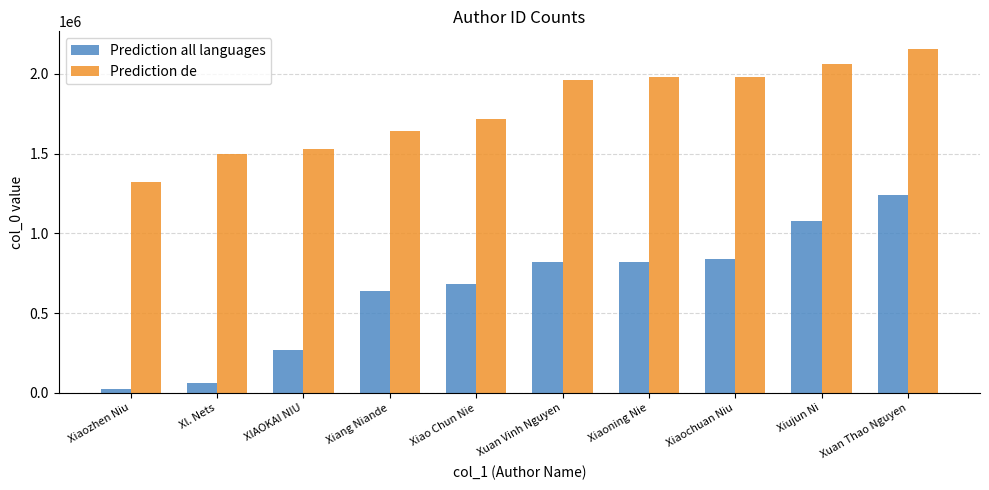

What is the greatest value displayed?

2158483